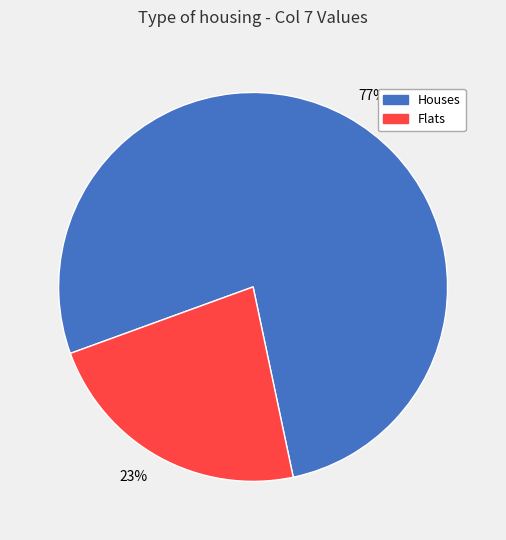

Count the number of slices in the pie.

2